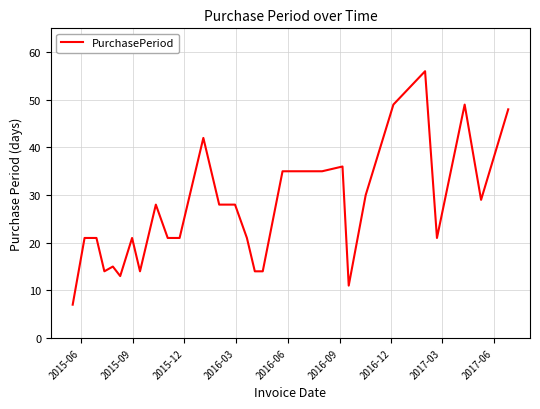

What is the greatest value displayed?

56